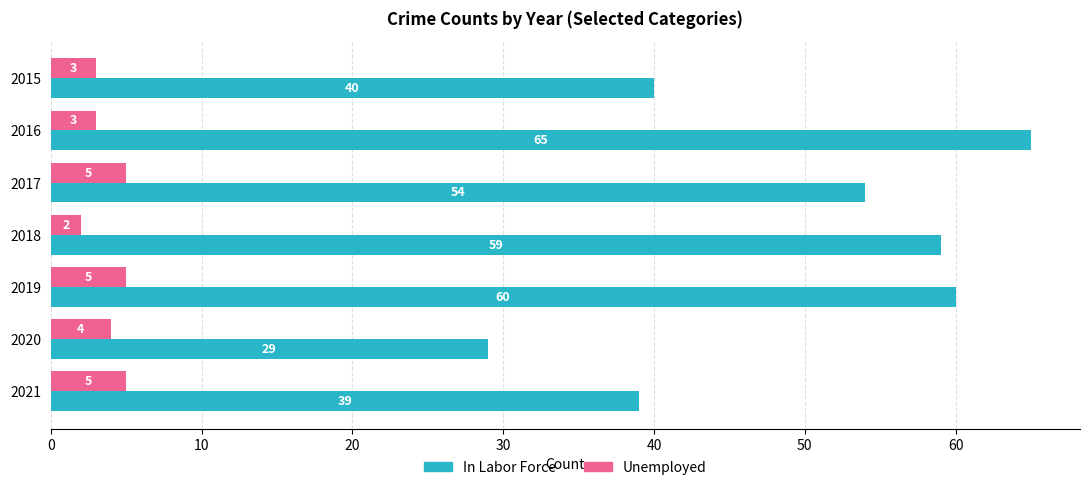

The Unemployed series shows 8 at 2019. True or false?

False